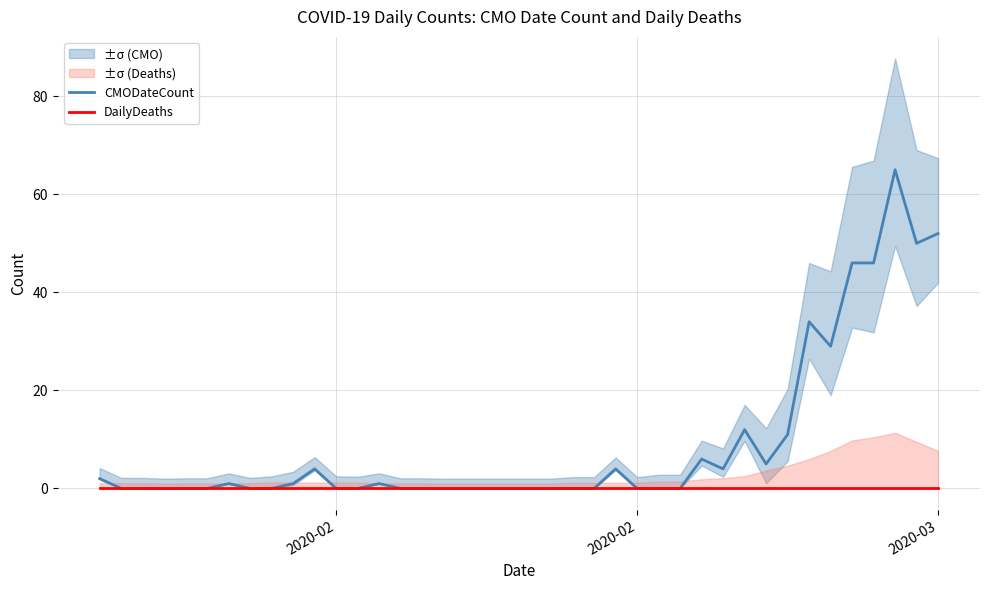

Reading left to right, list all the values displayed in this chart.

CMODateCount: 2	0	0	0	0	0	1	0	0	1	4	0	0	1	0	0	0	0	0	0	0	0	0	0	4	0	0	0	6	4	12	5	11	34	29	46	46	65	50	52
DailyDeaths: 0	0	0	0	0	0	0	0	0	0	0	0	0	0	0	0	0	0	0	0	0	0	0	0	0	0	0	0	0	0	0	0	0	0	0	0	0	0	0	0